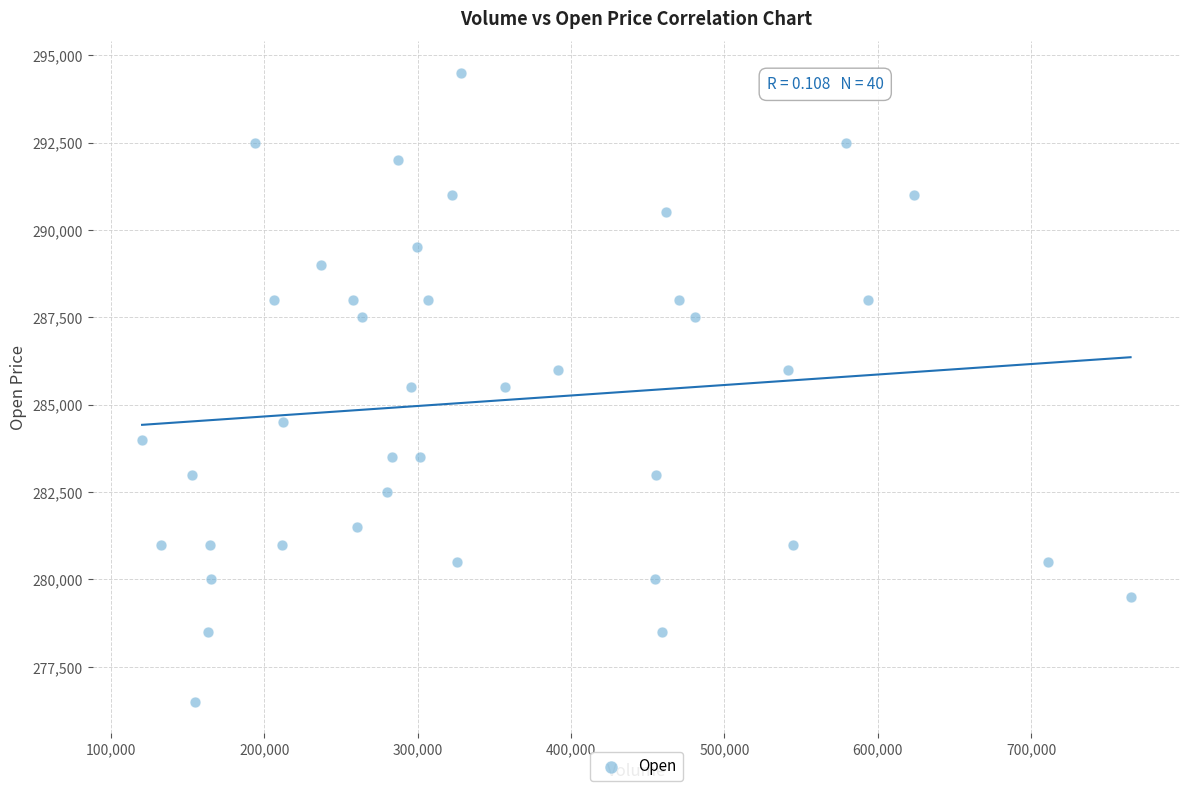

What is the range of Y values (max minus min)?

18000